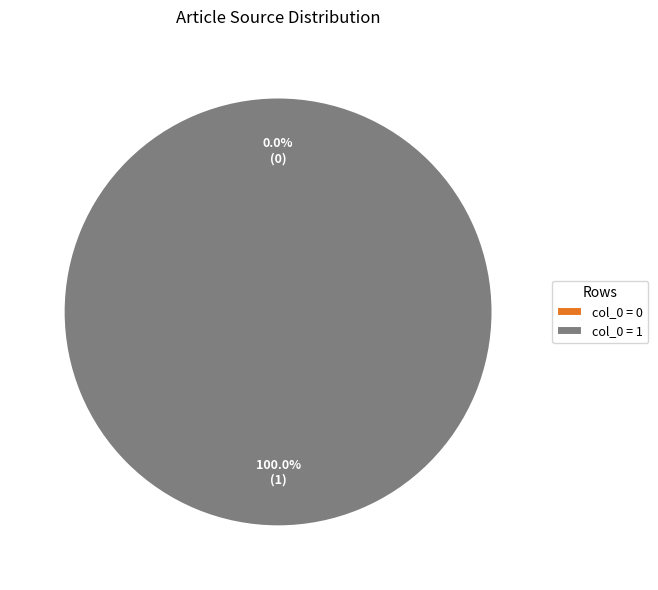

Which has a higher value, Conodontophorida (row 1) or Conodontophorida (row 0)?

Conodontophorida (row 1)